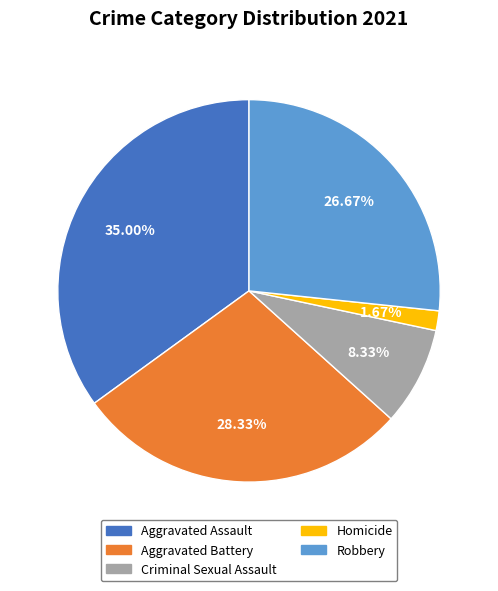

What is the ratio of the value at Homicide to the value at Criminal Sexual Assault?

0.2